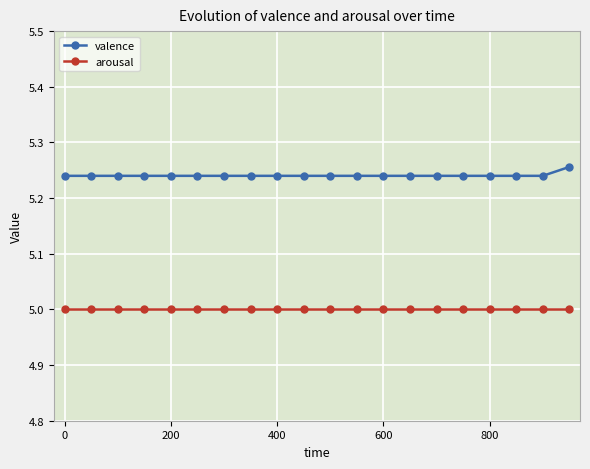

What is the sum of all arousal values?

100.0